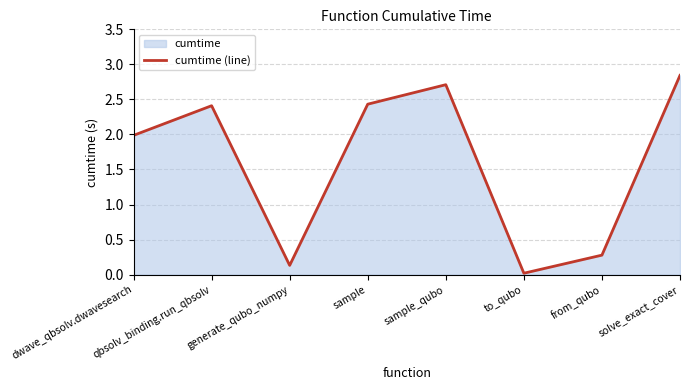

What is the difference between the maximum and minimum values?

2.8